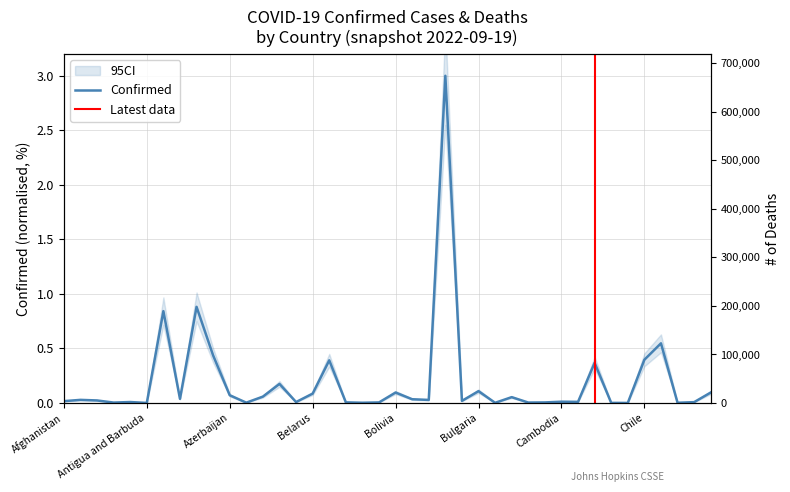

How many interior local peaks does the Confirmed series have?

13